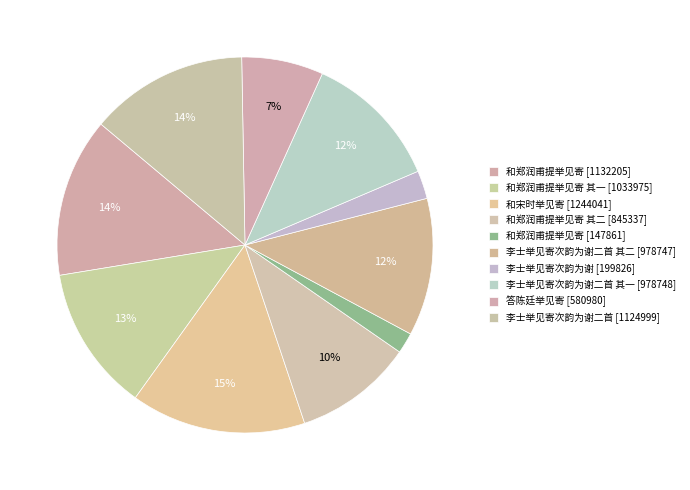

How many slices are in this pie chart?

10